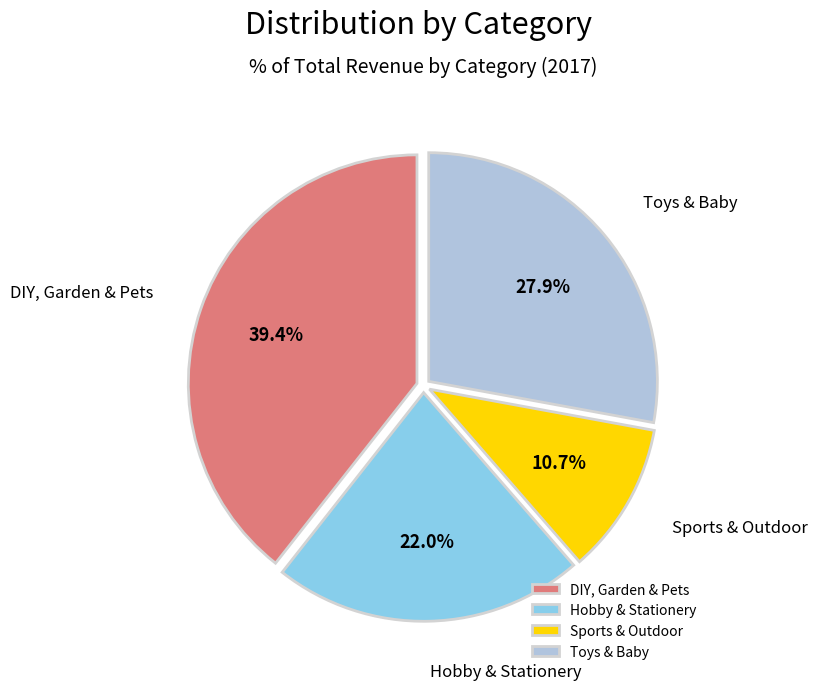

Is Sports & Outdoor the majority of the pie?

No